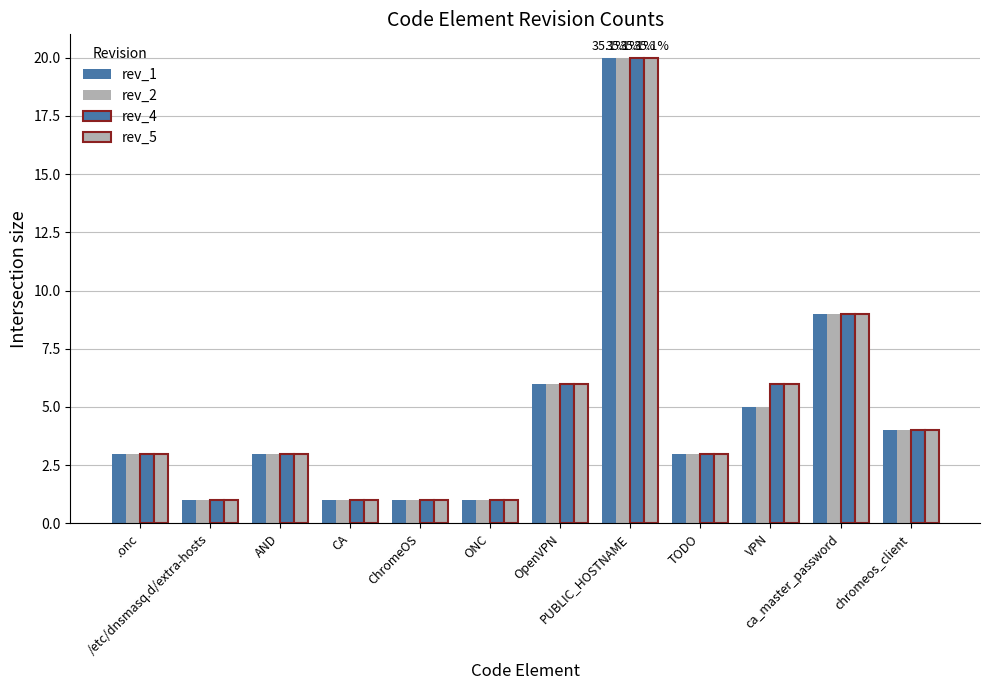

How many series are shown in this chart?

4